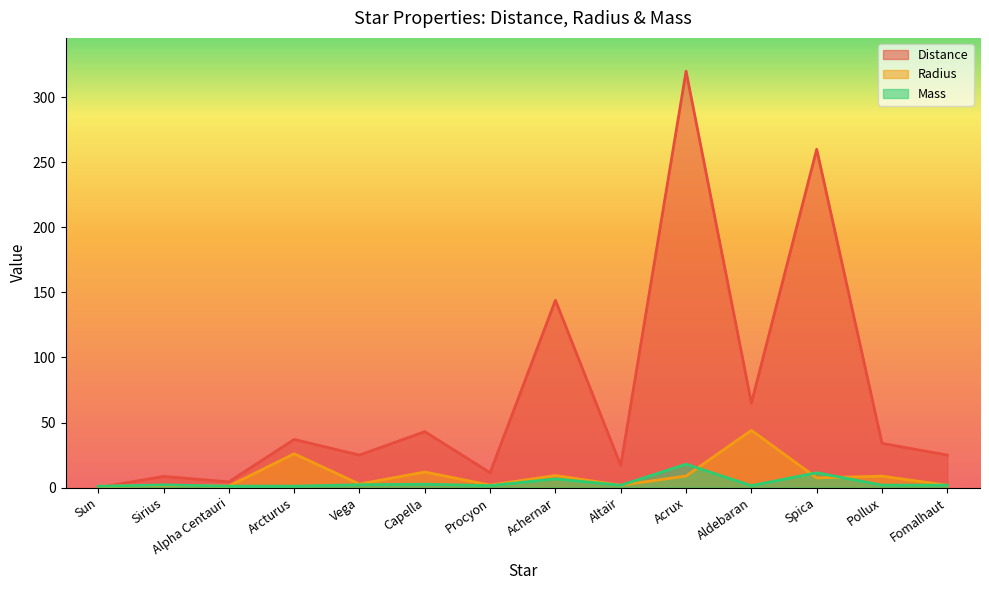

Which series has the largest range (max minus min)?

Distance